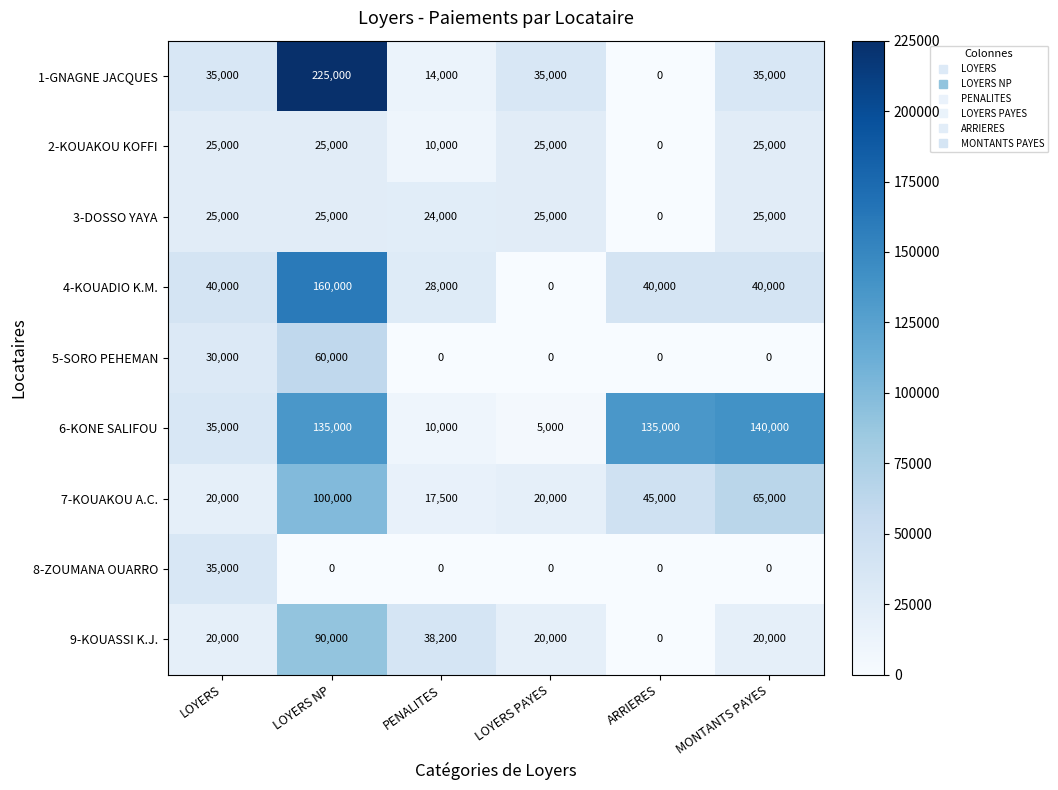

The 9-KOUASSI K.J. series shows 6722 at LOYERS PAYES. True or false?

False